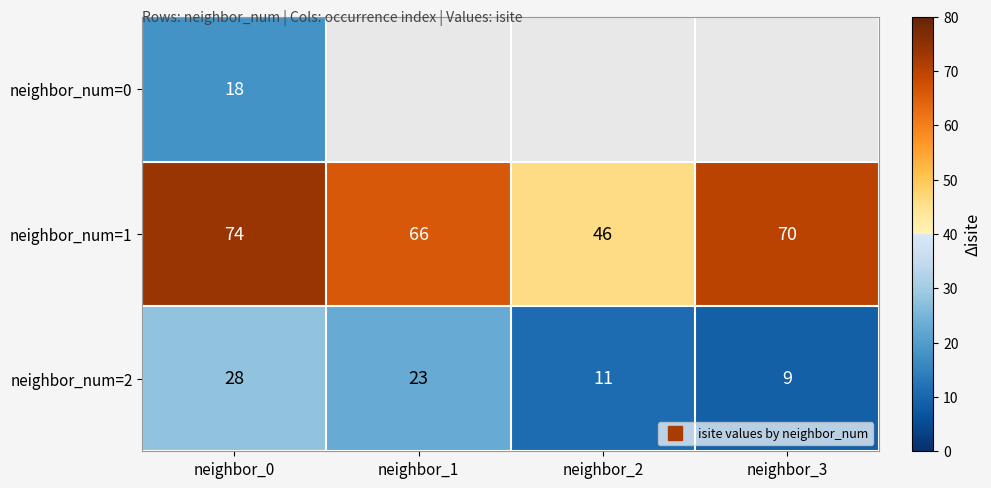

What is the total value across all series at neighbor_0?

120.0